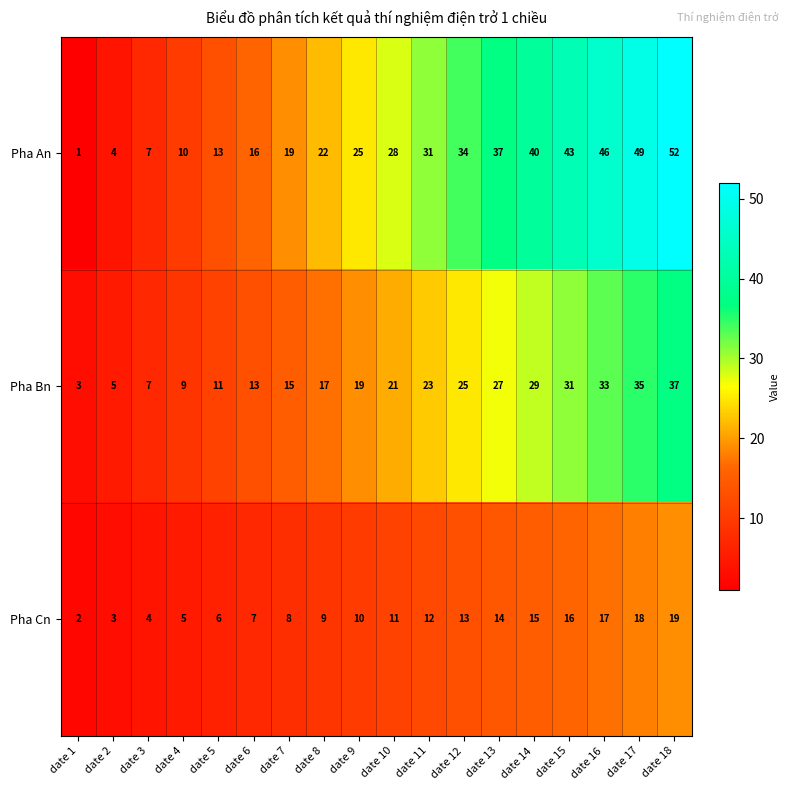

At which category does the chart reach its minimum across all series?

date 1